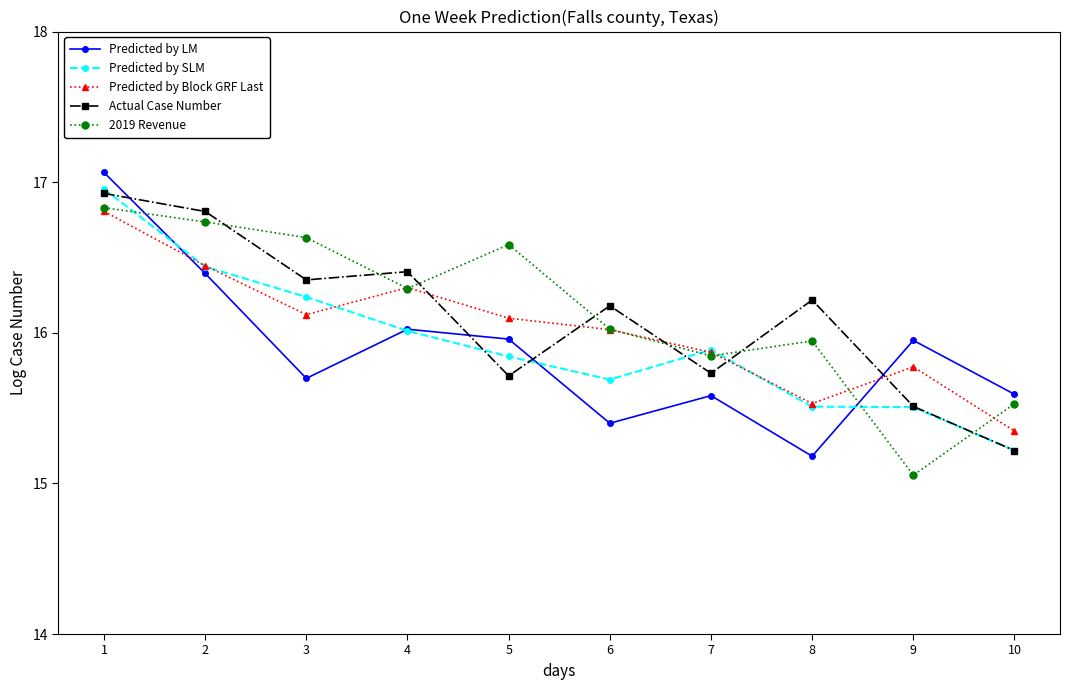

Between which two adjacent categories do Predicted by Block GRF Last and Actual Case Number first intersect?

4 and 5